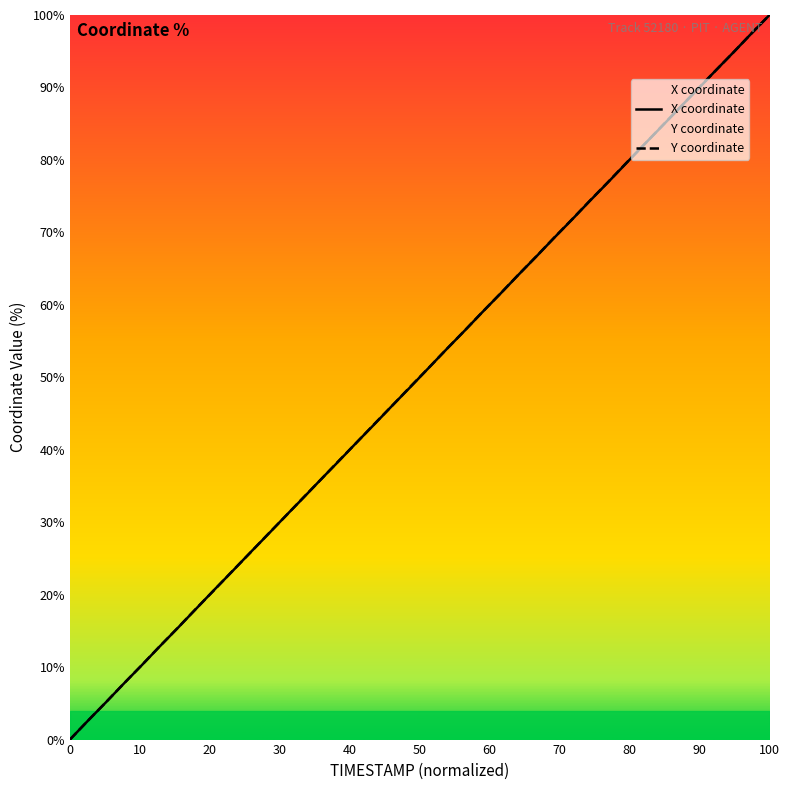

What is the value of the X point at the 34th from the left?

84.6